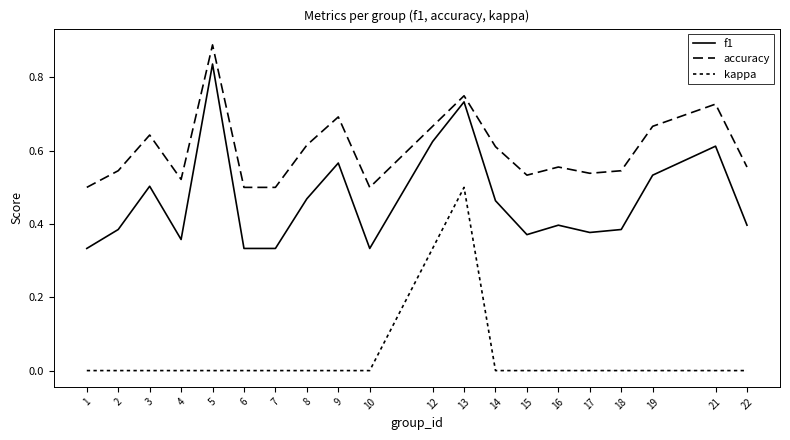

Which series has the largest total across all categories?

accuracy